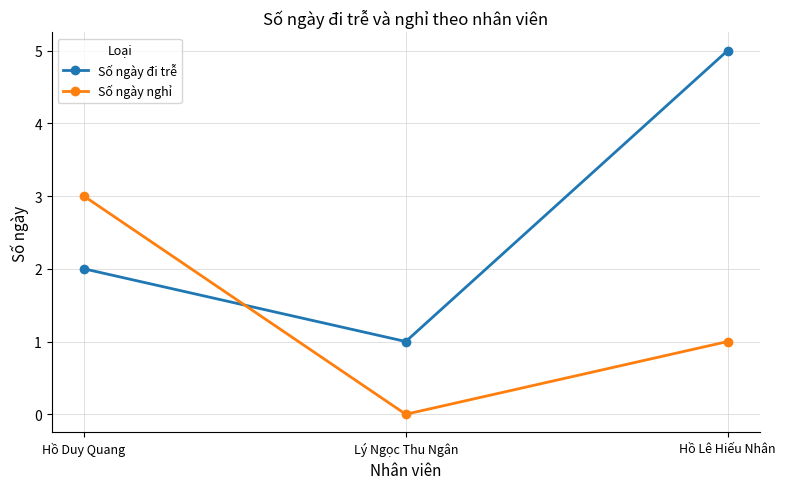

True or false: Số ngày nghỉ has a value of 3 at Hồ Duy Quang.

True